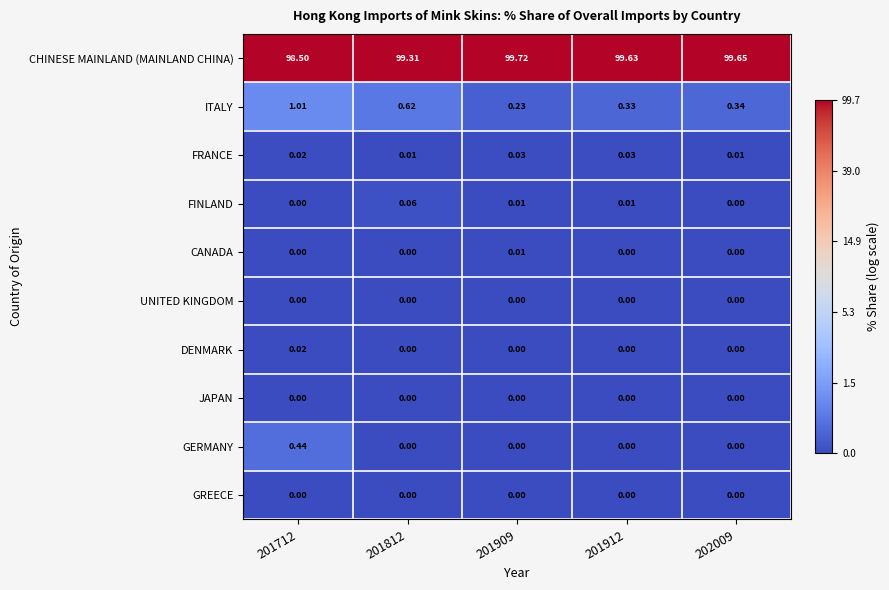

How many data points does each series have?

5